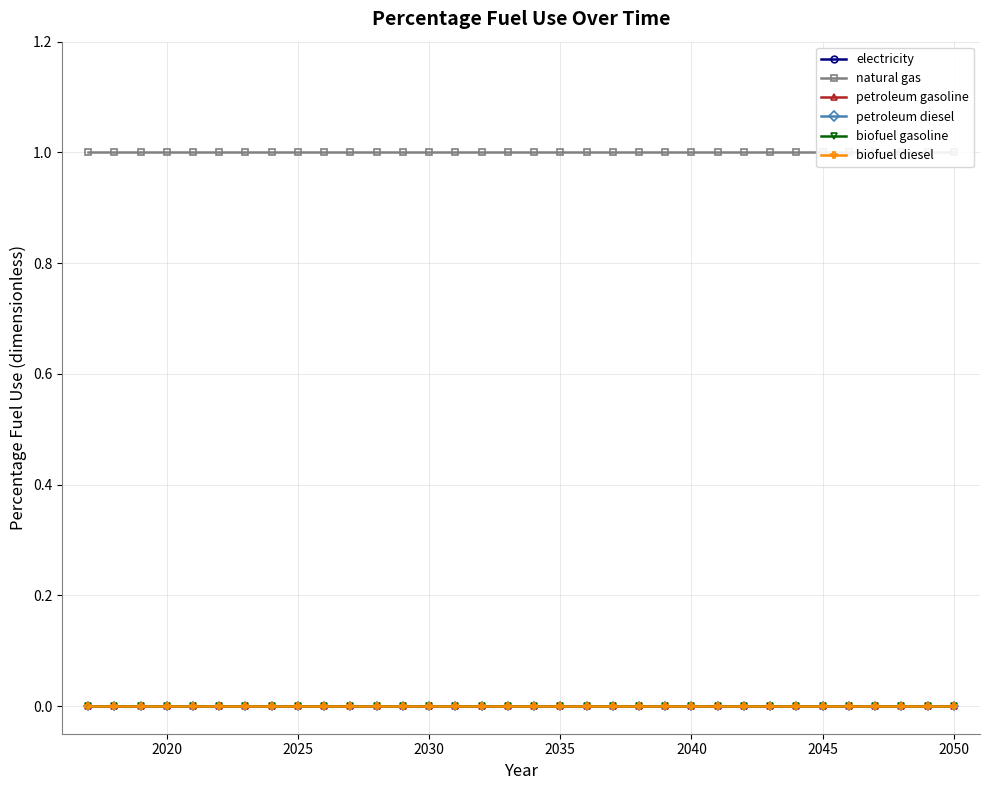

Reading left to right, extract all data points from this chart.

electricity: 0	0	0	0	0	0	0	0	0	0	0	0	0	0	0	0	0	0	0	0	0	0	0	0	0	0	0	0	0	0	0	0	0	0
natural gas: 1	1	1	1	1	1	1	1	1	1	1	1	1	1	1	1	1	1	1	1	1	1	1	1	1	1	1	1	1	1	1	1	1	1
petroleum gasoline: 0	0	0	0	0	0	0	0	0	0	0	0	0	0	0	0	0	0	0	0	0	0	0	0	0	0	0	0	0	0	0	0	0	0
petroleum diesel: 0	0	0	0	0	0	0	0	0	0	0	0	0	0	0	0	0	0	0	0	0	0	0	0	0	0	0	0	0	0	0	0	0	0
biofuel gasoline: 0	0	0	0	0	0	0	0	0	0	0	0	0	0	0	0	0	0	0	0	0	0	0	0	0	0	0	0	0	0	0	0	0	0
biofuel diesel: 0	0	0	0	0	0	0	0	0	0	0	0	0	0	0	0	0	0	0	0	0	0	0	0	0	0	0	0	0	0	0	0	0	0